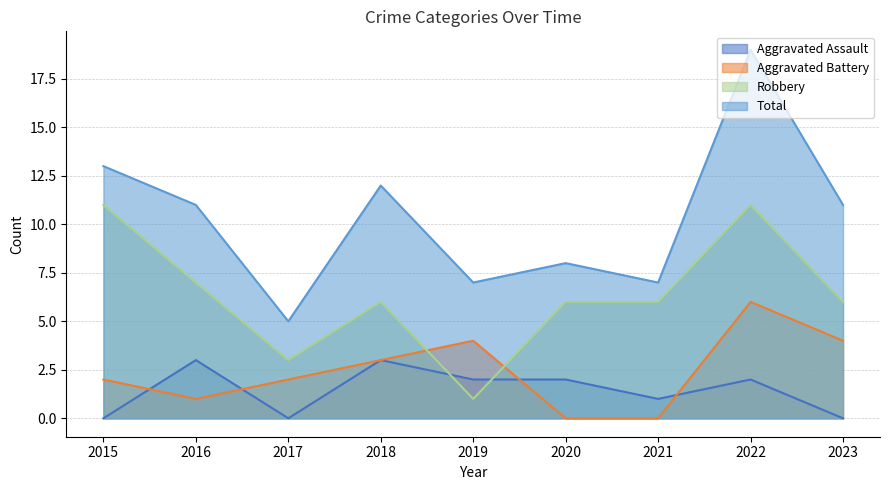

What is the minimum value for Total?

5